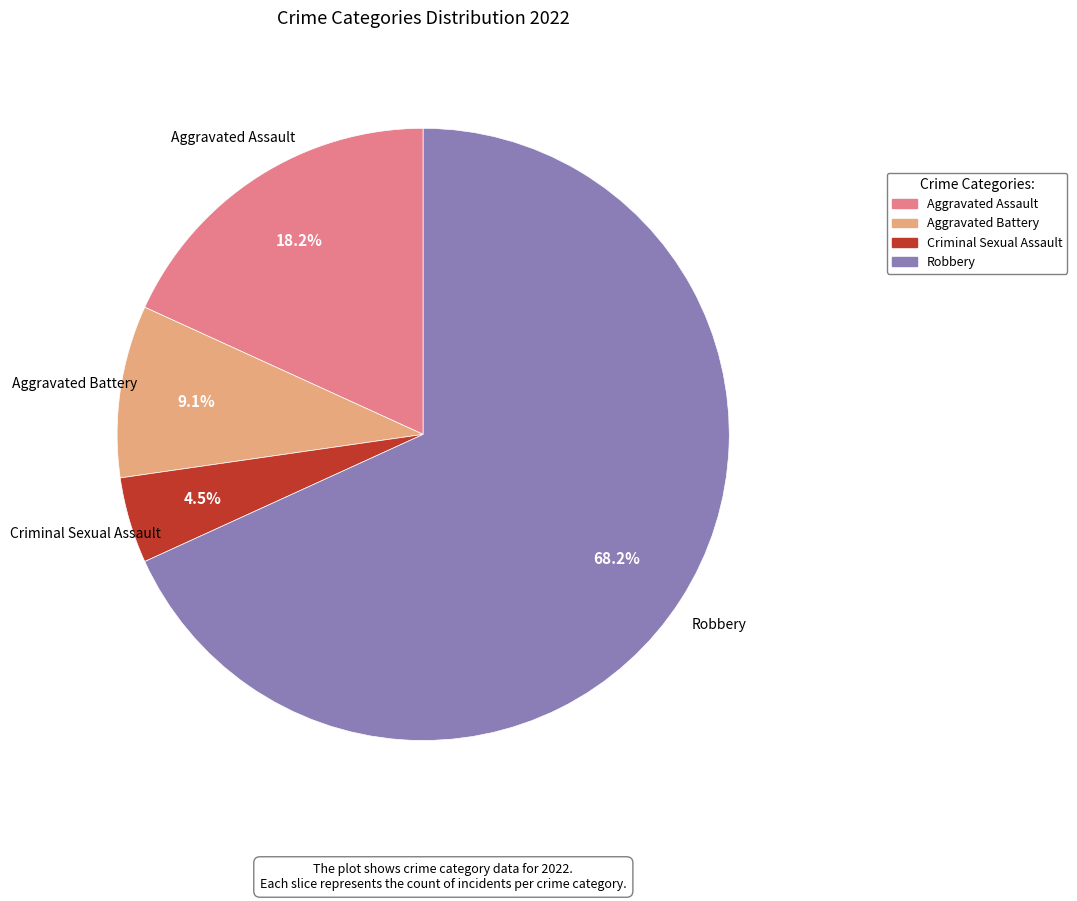

Which has a higher value, Robbery or Aggravated Assault?

Robbery